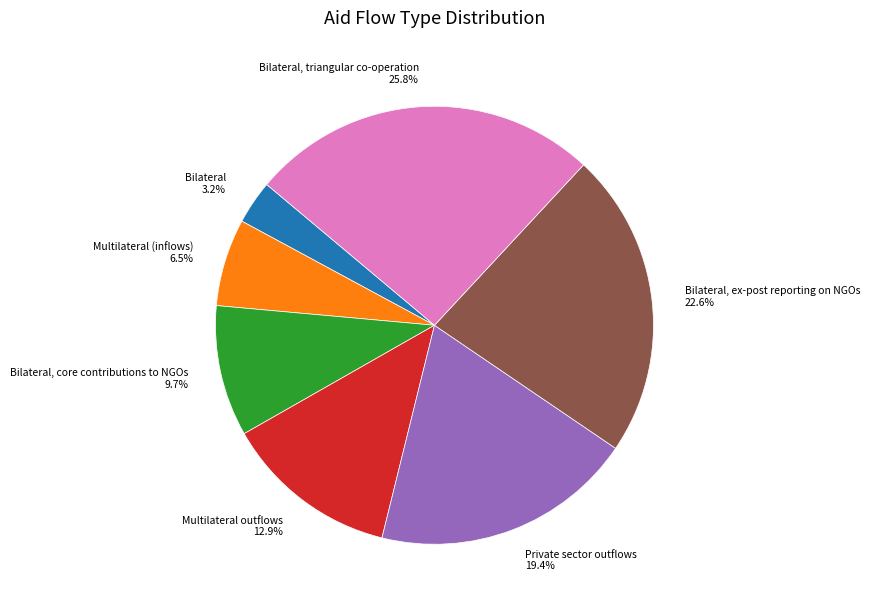

What portion of the pie excludes Bilateral, core contributions to NGOs 9.7%?

90.3%